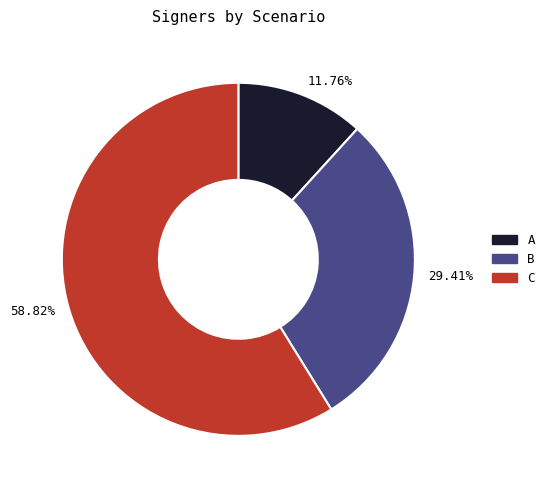

To the nearest percent, what is the average slice percentage?

33%